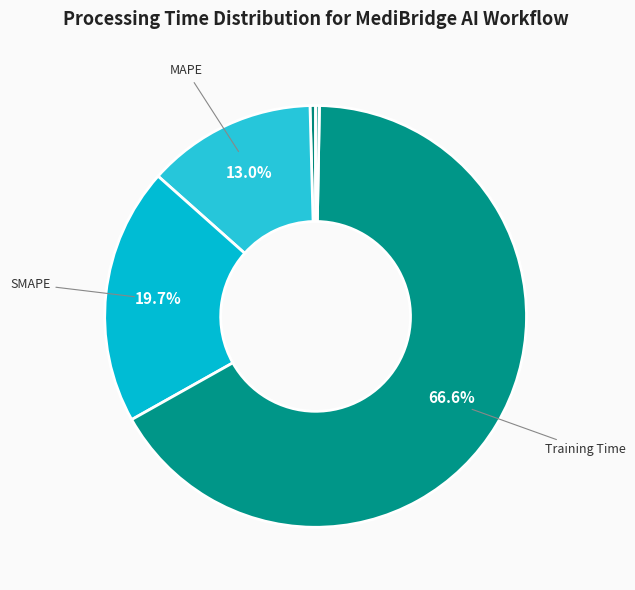

How many slices are in this pie chart?

5